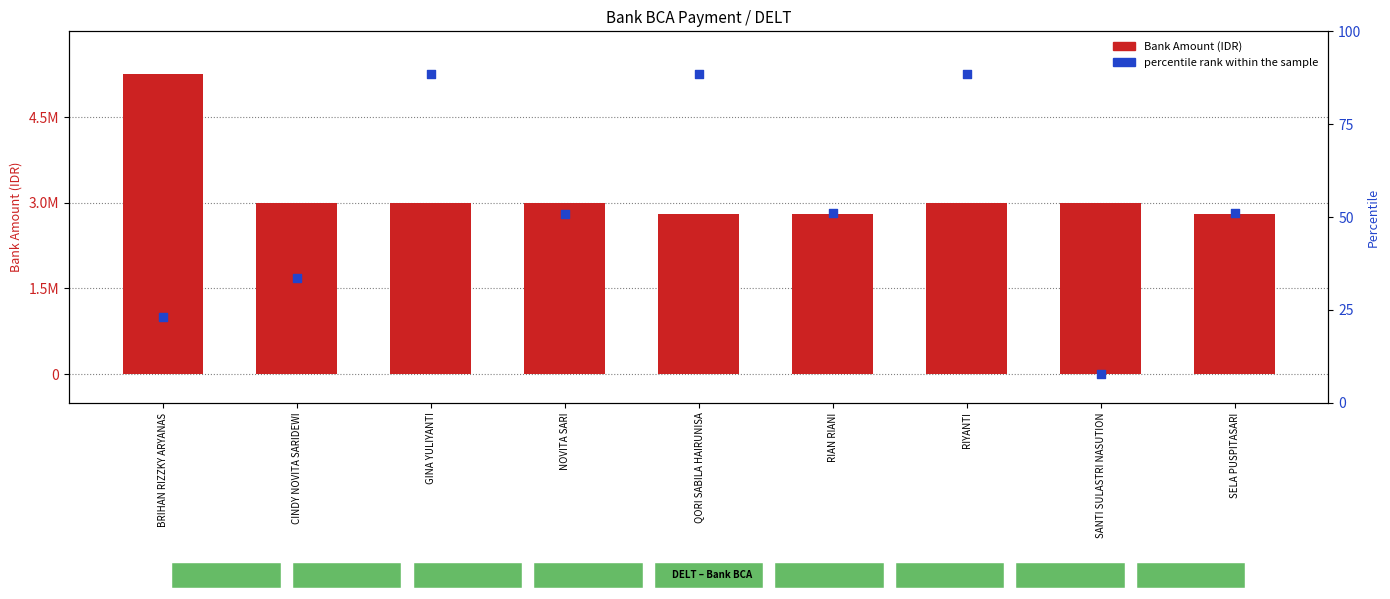

What is the total value across all series at GINA YULIYANTI?

8248089.5